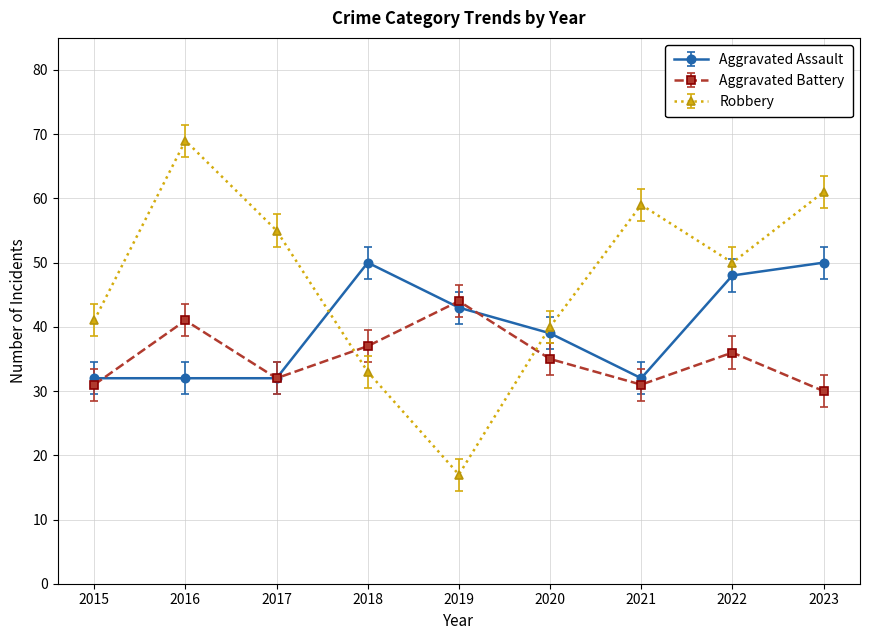

Which series changed the most between 2020 and 2022?

Robbery